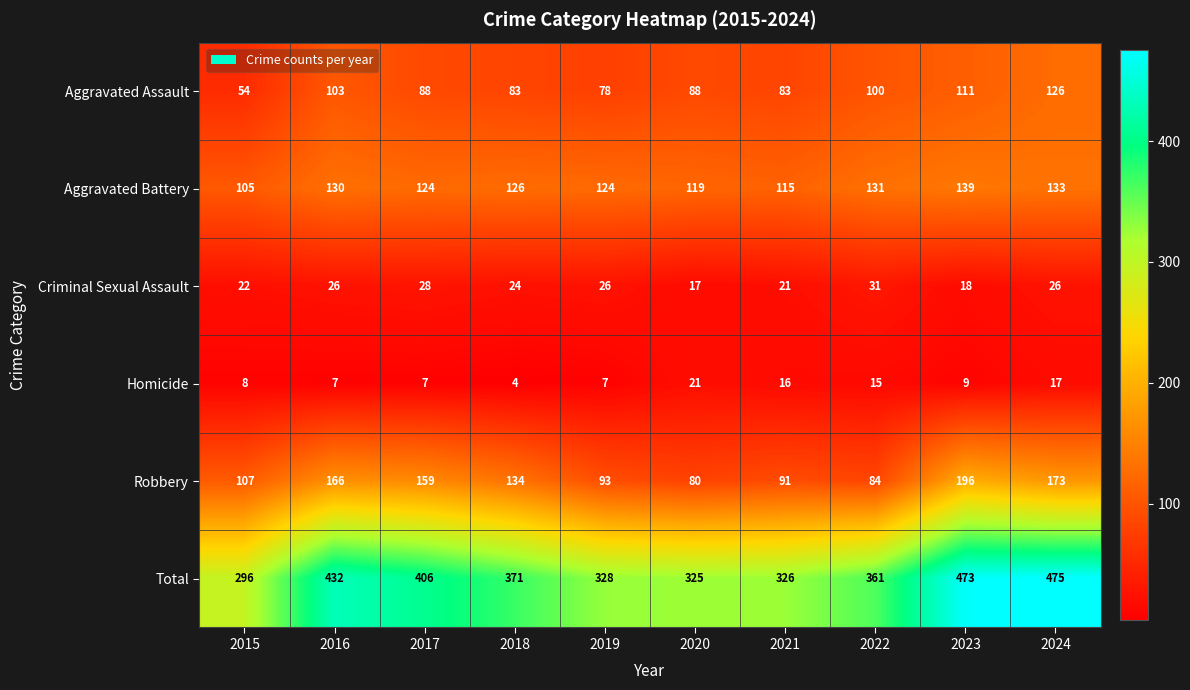

At which category is the sum across all series the highest?

2024